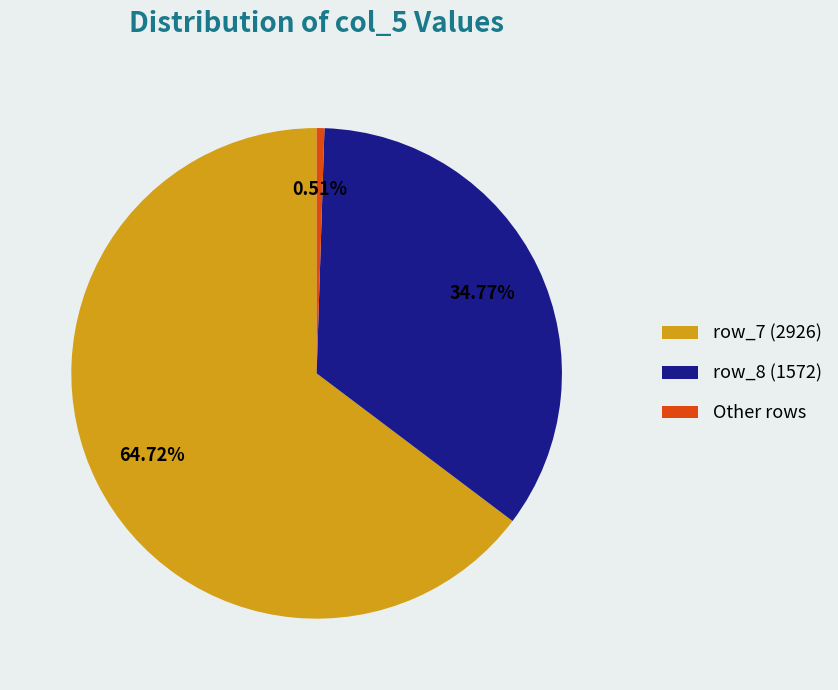

What is the largest slice in the pie chart?

row_7 (2926)